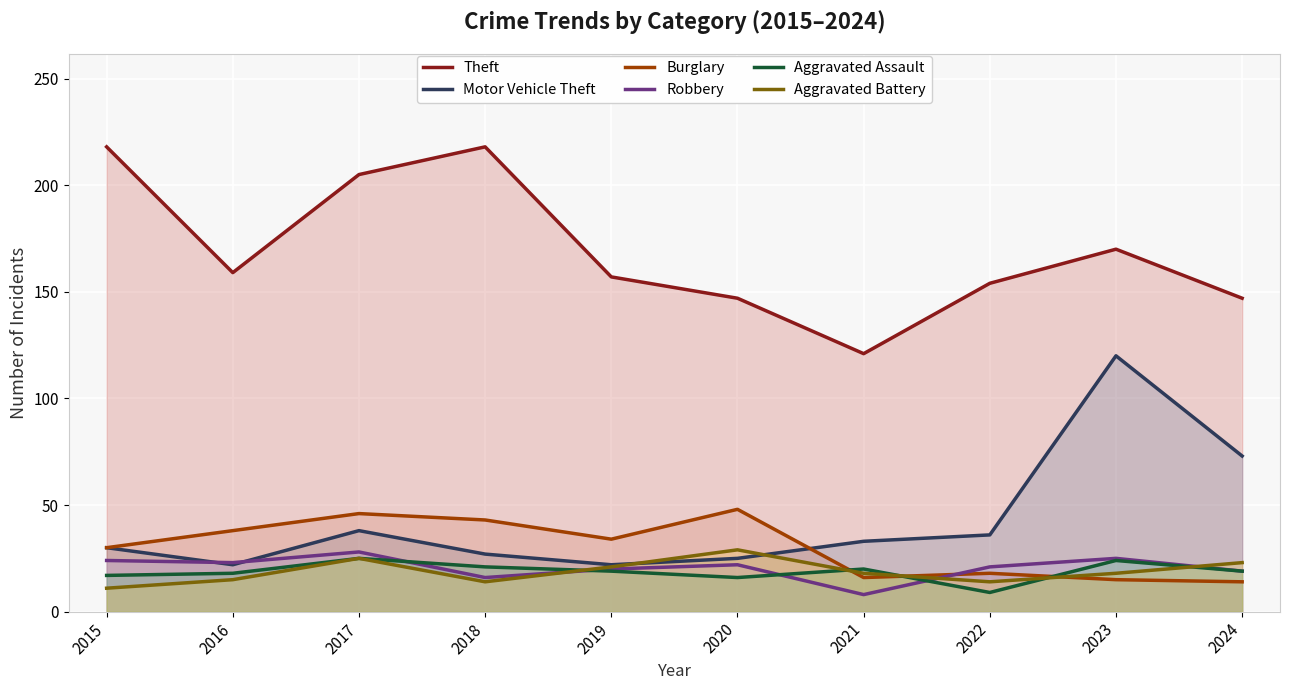

What value does the Robbery series have at 2016, to the nearest 10?

20